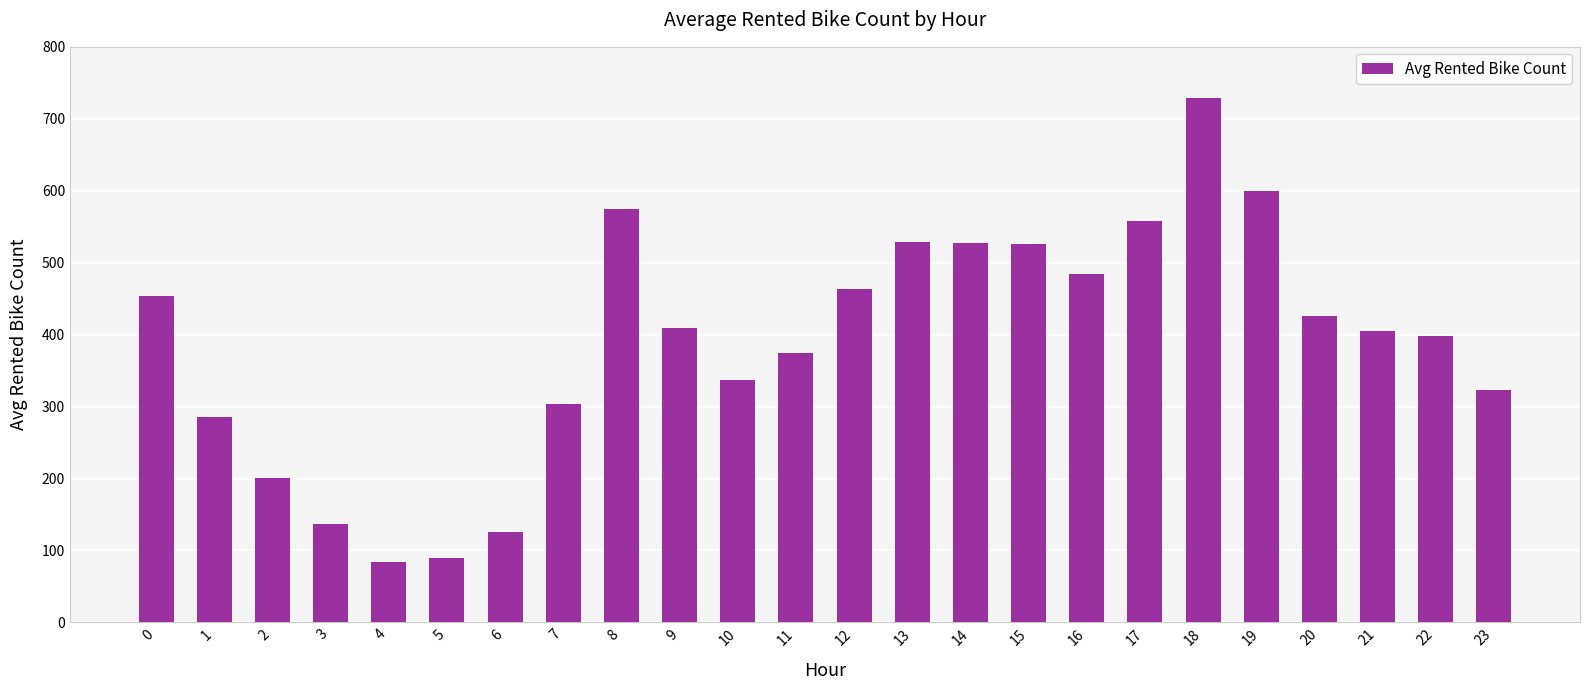

Which has a higher value, 5 or 11?

11